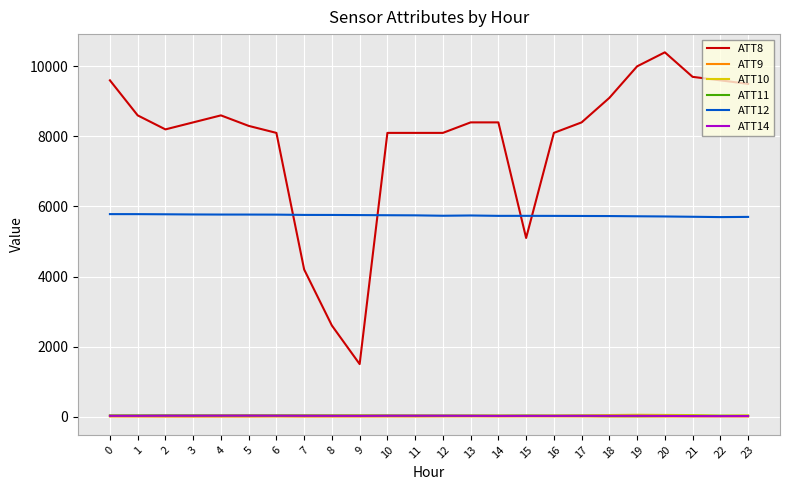

True or false: ATT12 and ATT10 cross at least once.

False